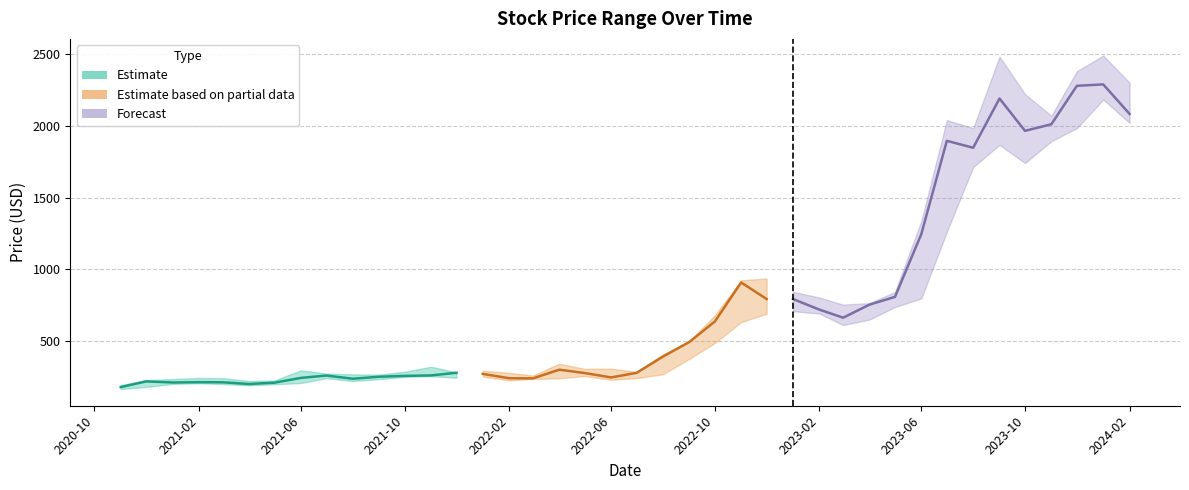

At which category does the chart reach its minimum across all series?

2020-11